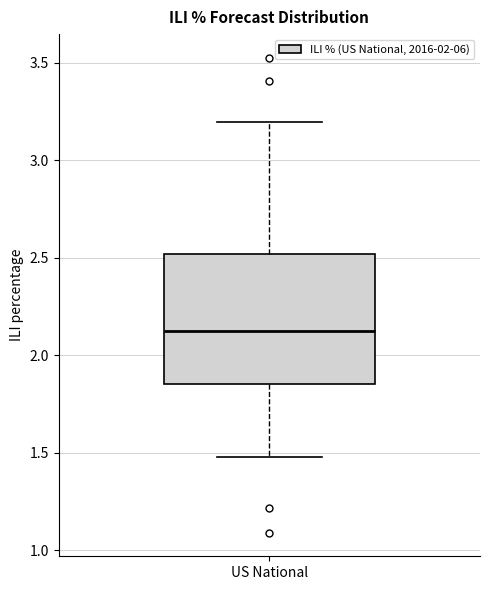

Transcribe this box plot: give where the median line is, the range the box spans, and where the two whiskers end, as read against the y-axis. The values are not printed on the chart, so give them approximately, as read against the axis.

median 2.10, box 1.85 to 2.50, whiskers 1.50 to 3.20